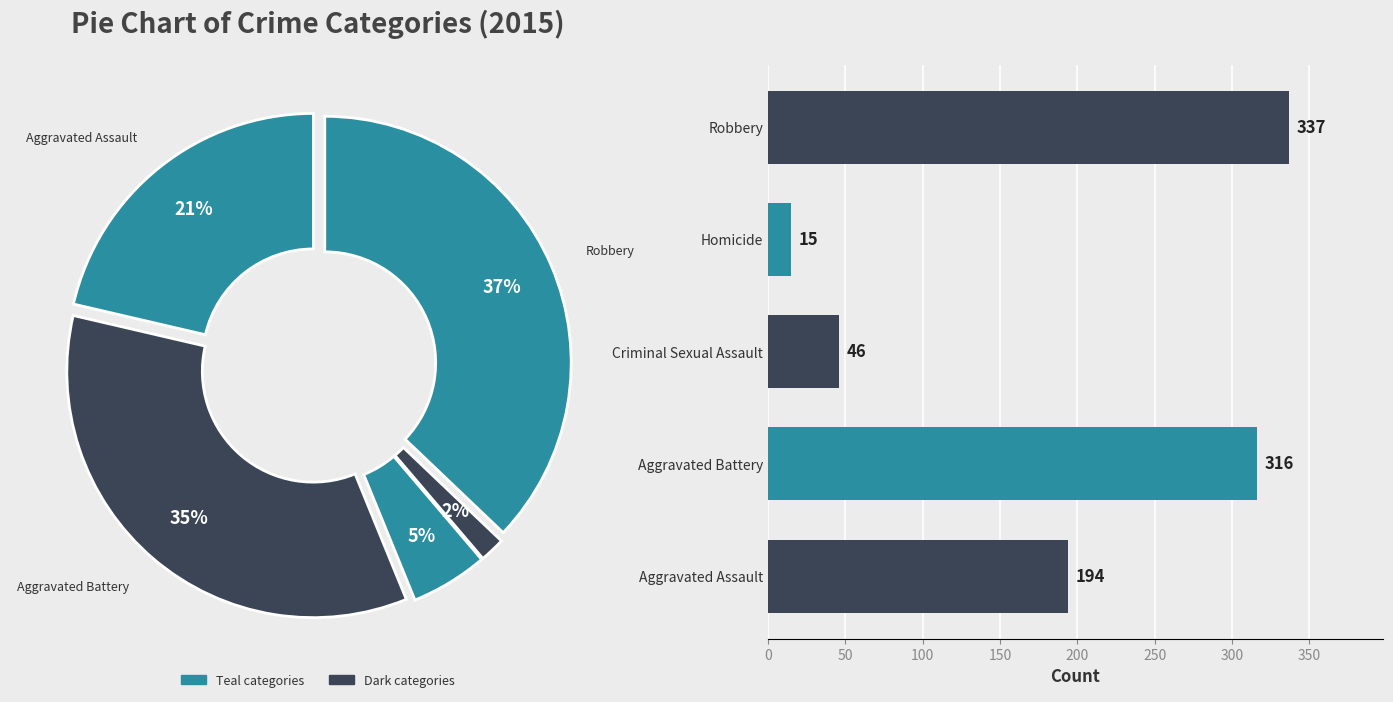

What is the change in value from Aggravated Assault to Homicide?

-179